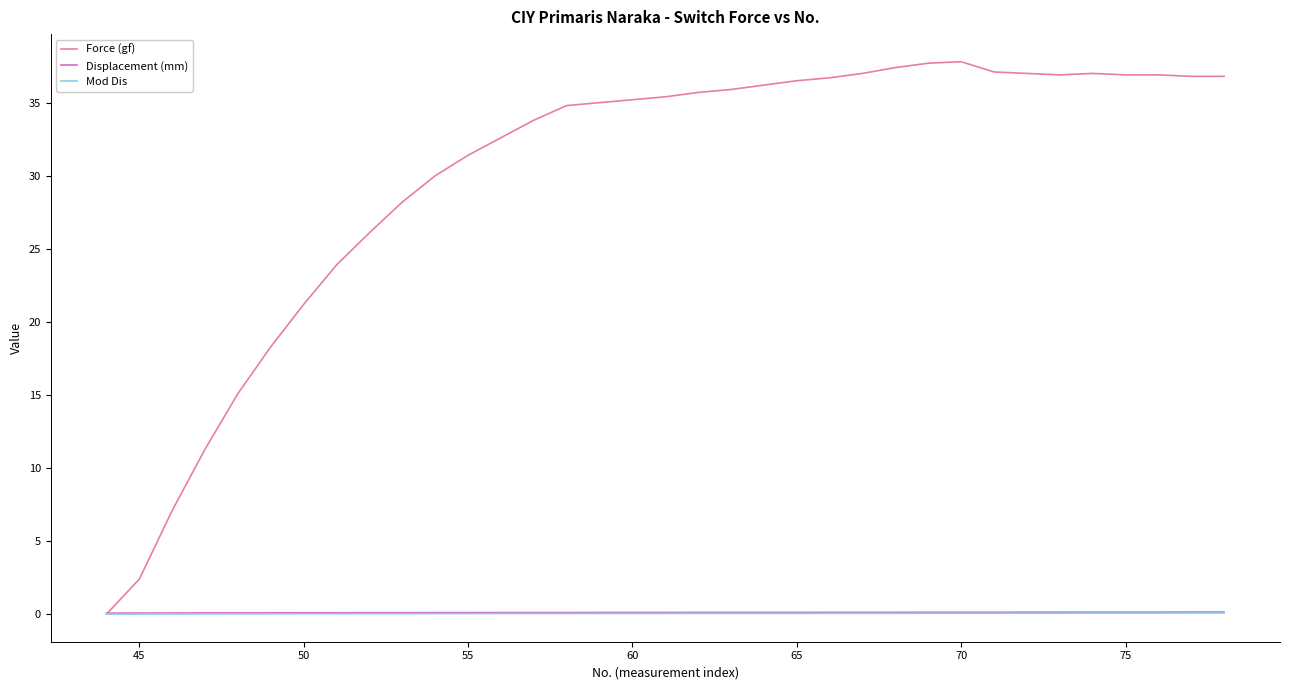

Does the chart have visible grid lines?

No